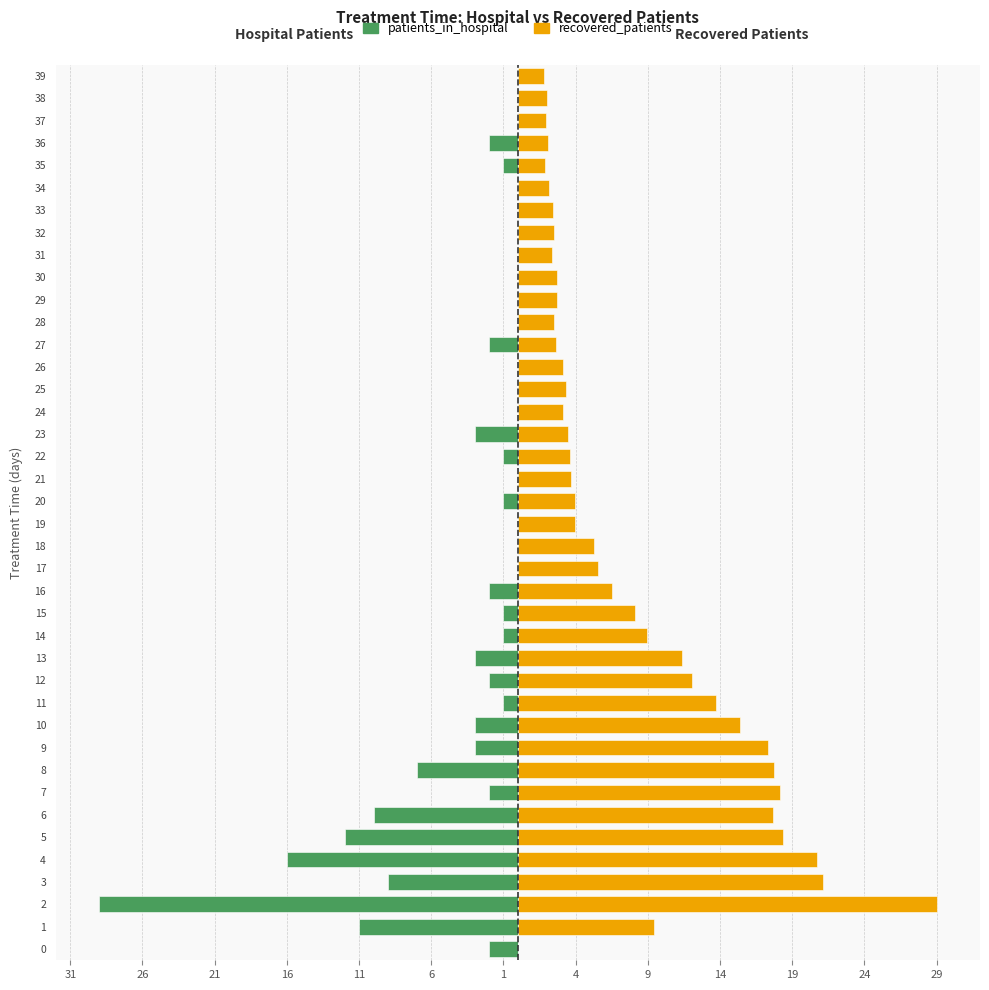

Rank the series by their average value, from lowest to highest.

patients_in_hospital, recovered_patients